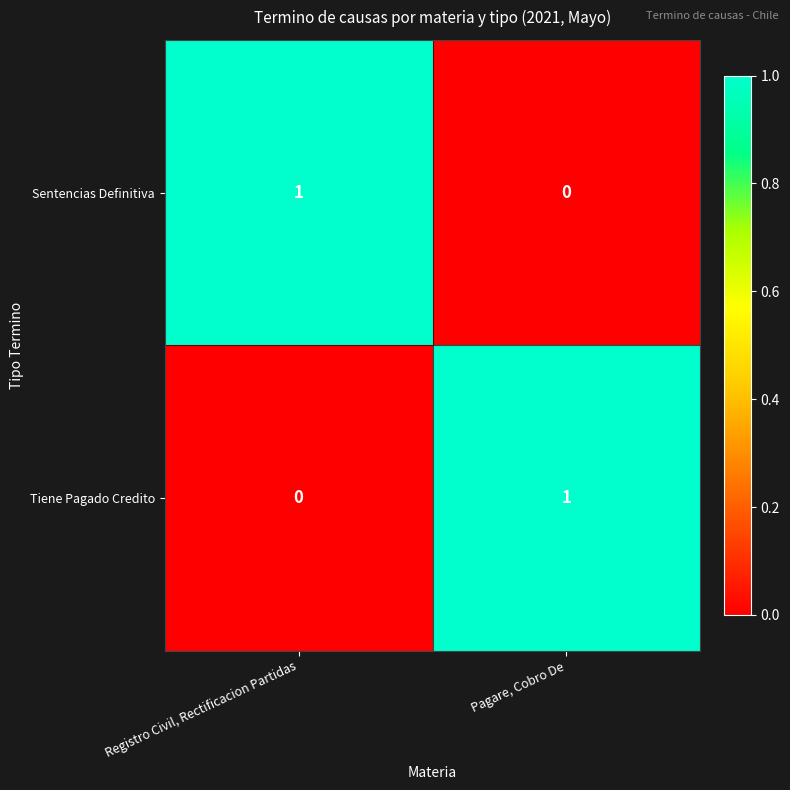

The Tiene Pagado Credito series shows 0 at Registro Civil, Rectificacion Partidas. True or false?

True